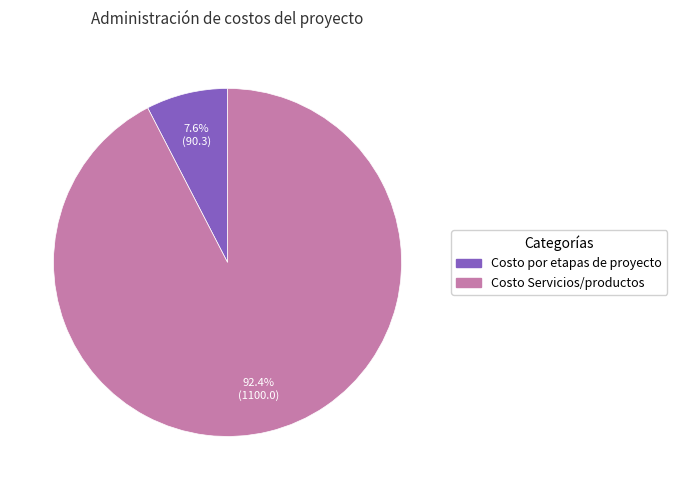

Which category has the biggest portion of the pie?

Costo Servicios/productos